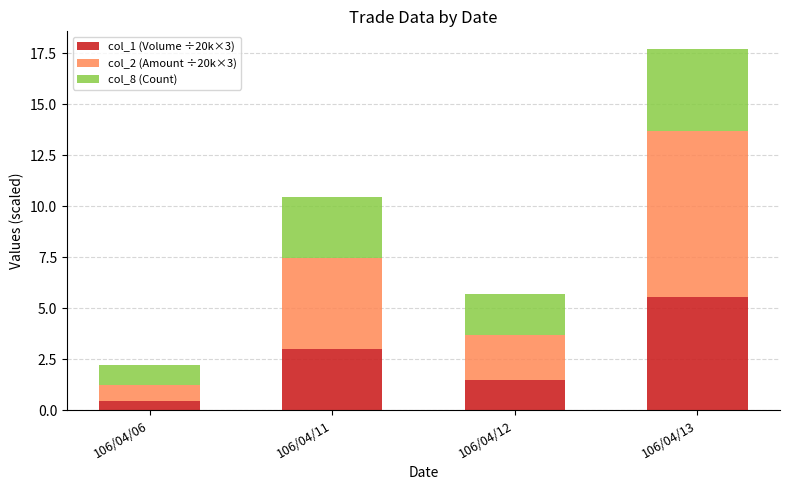

Is it true that col_1 (Volume ÷20k×3) equals 0.9 at 106/04/11?

False